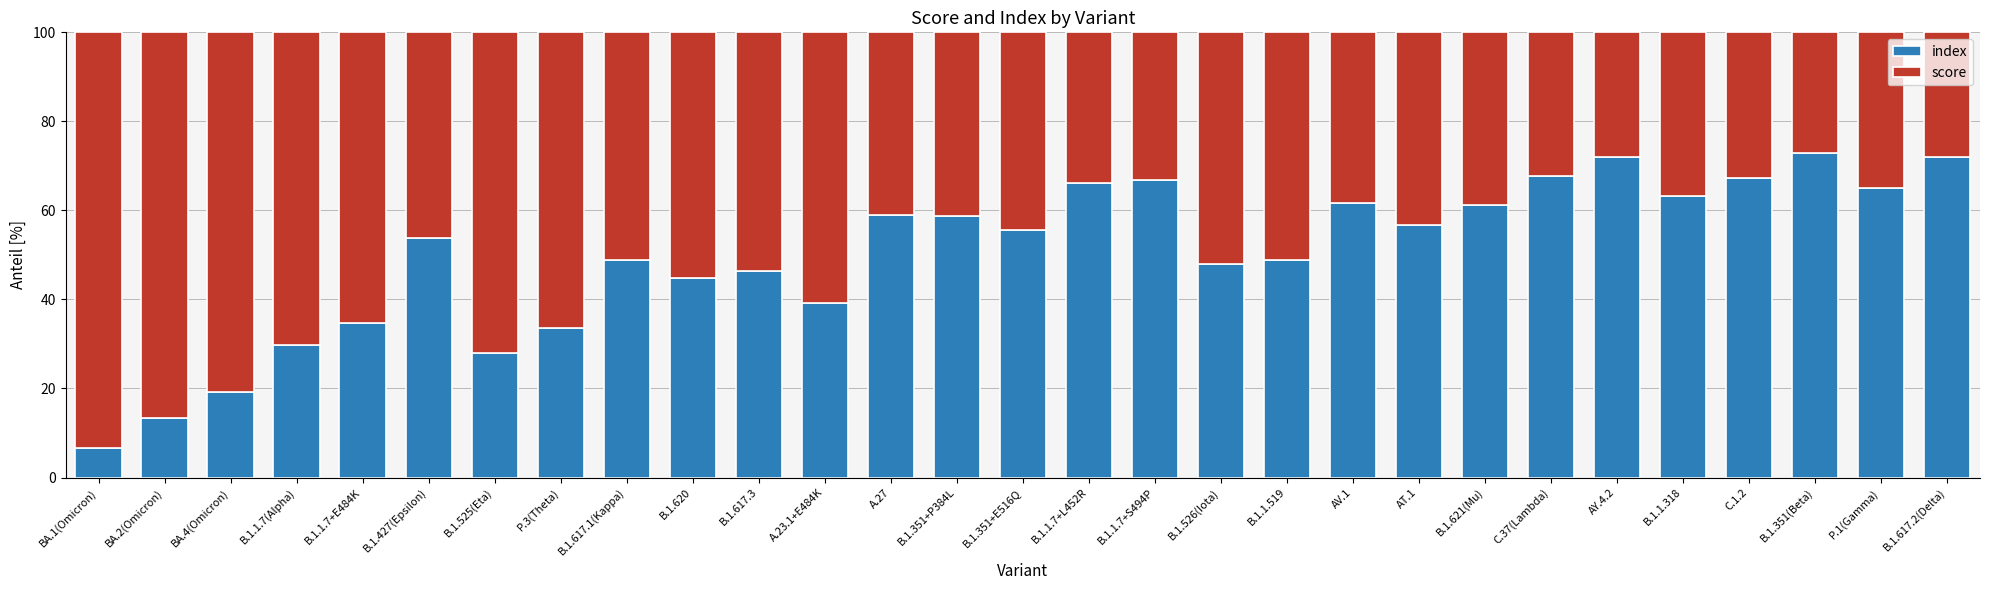

How many data points in index are less than 55?

14